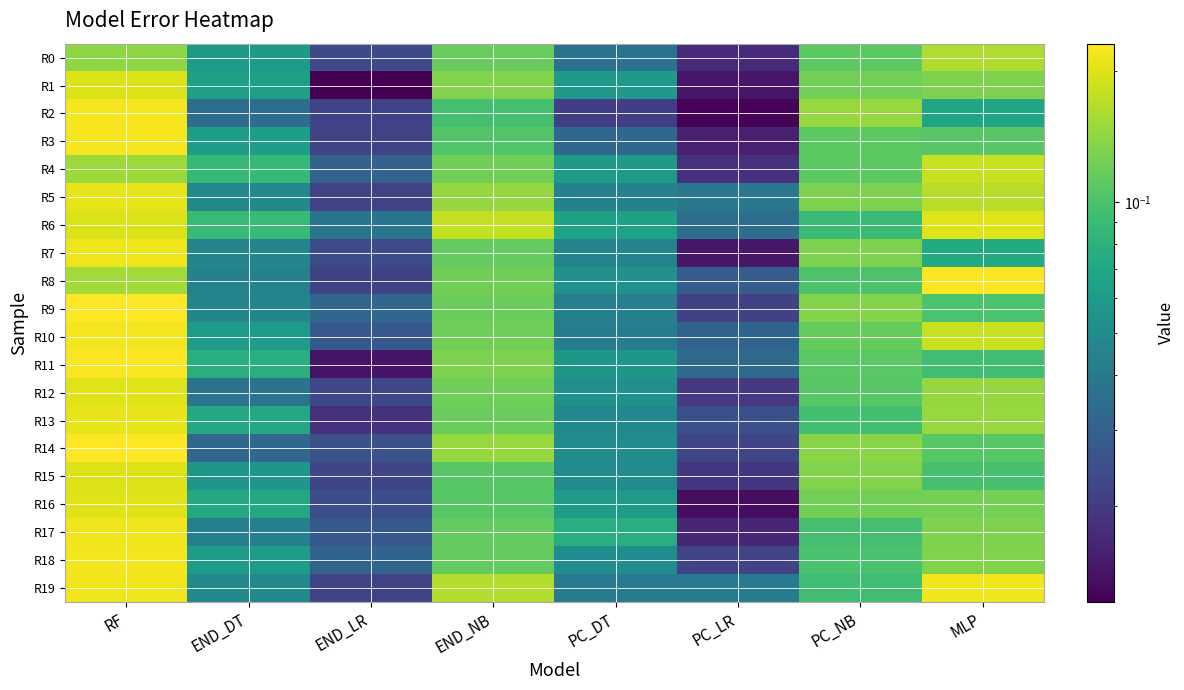

Between END_DT and END_NB, which series saw the biggest shift?

R19